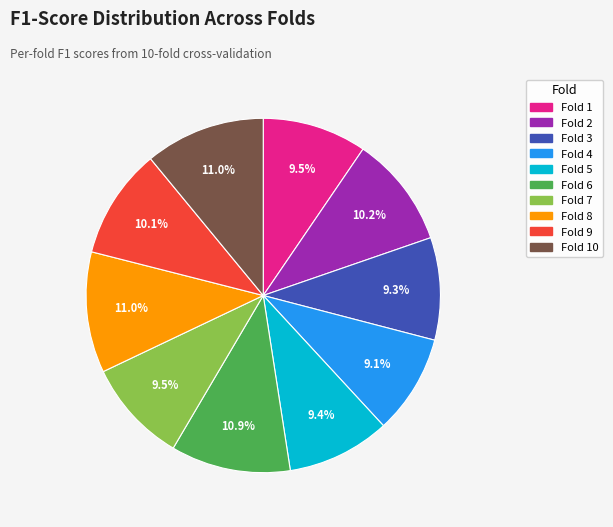

Is there a majority slice in this chart?

No